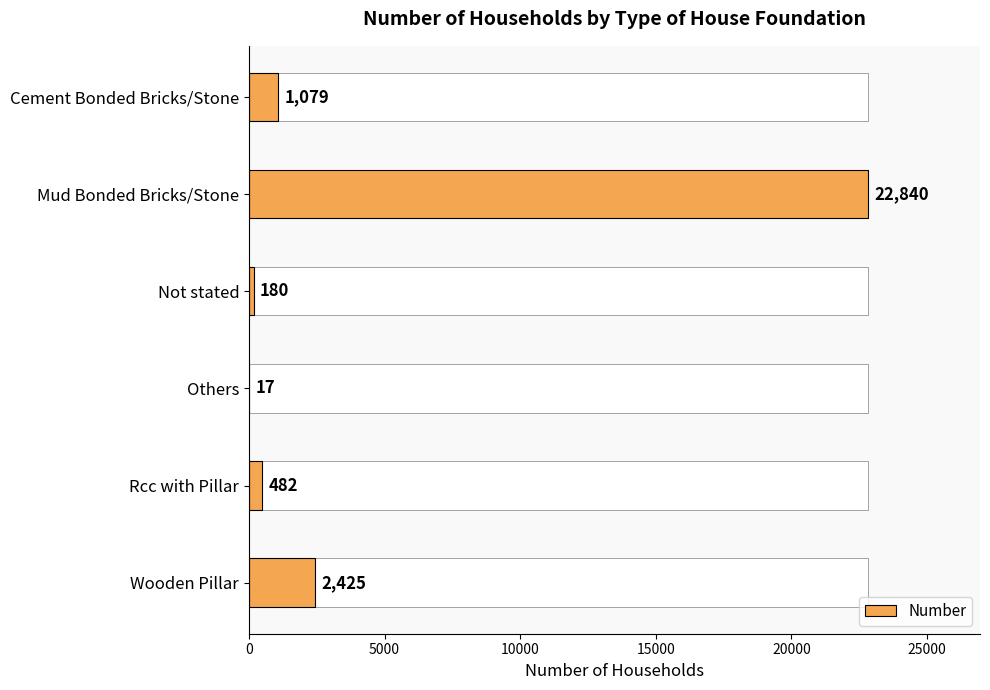

Reading bottom to top, what are all the values shown in this chart?

Wooden Pillar=2425	Rcc with Pillar=482	Others=17	Not stated=180	Mud Bonded Bricks/Stone=22840	Cement Bonded Bricks/Stone=1079